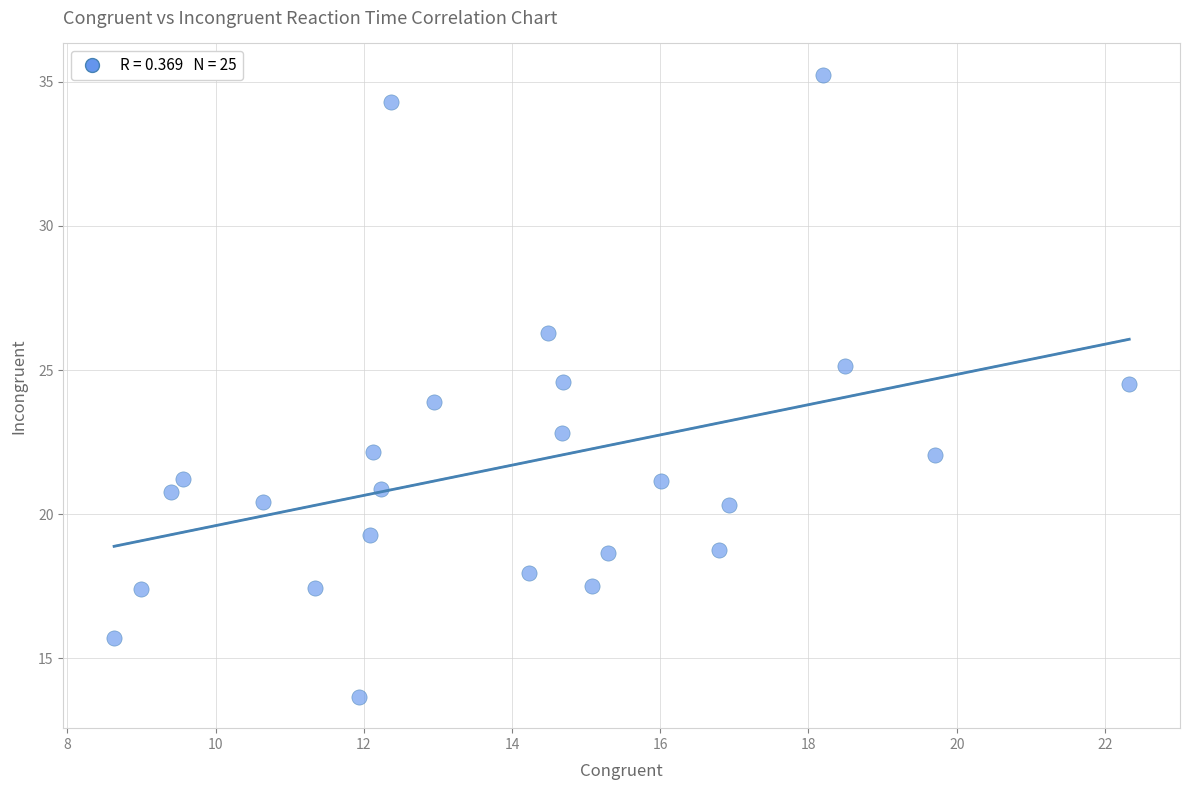

What is the range of X values (max minus min)?

13.7